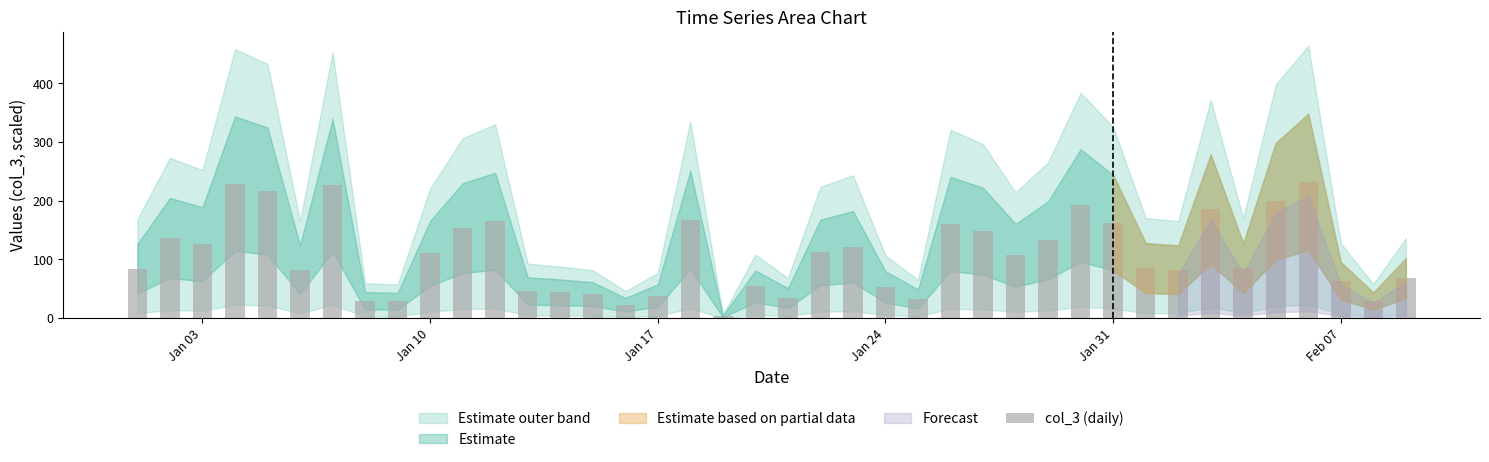

Does the chart contain stacked bars?

No